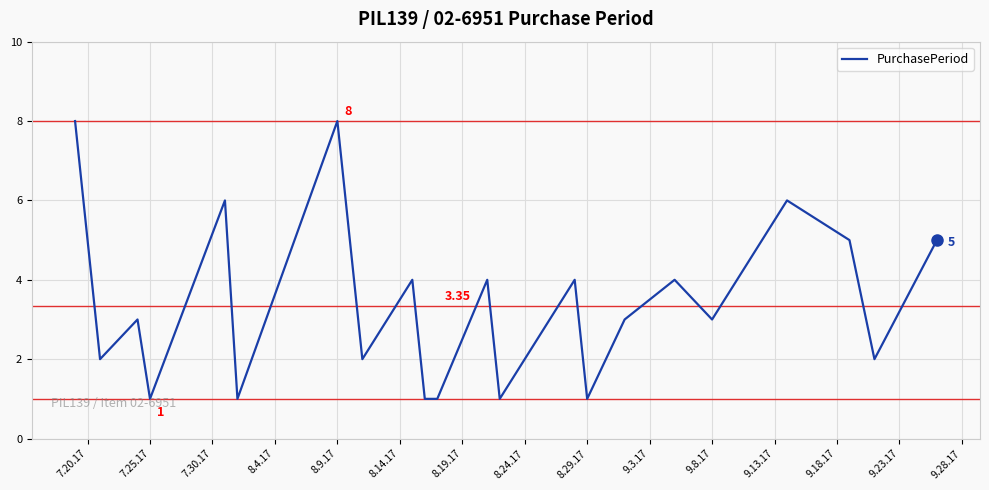

What is the difference between the maximum and minimum values?

7